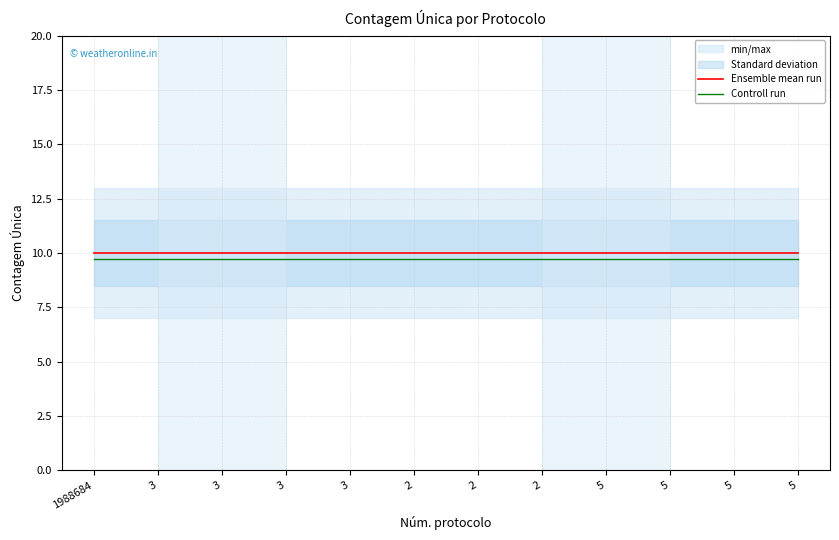

True or false: Ensemble mean run and Controll run cross at least once.

False